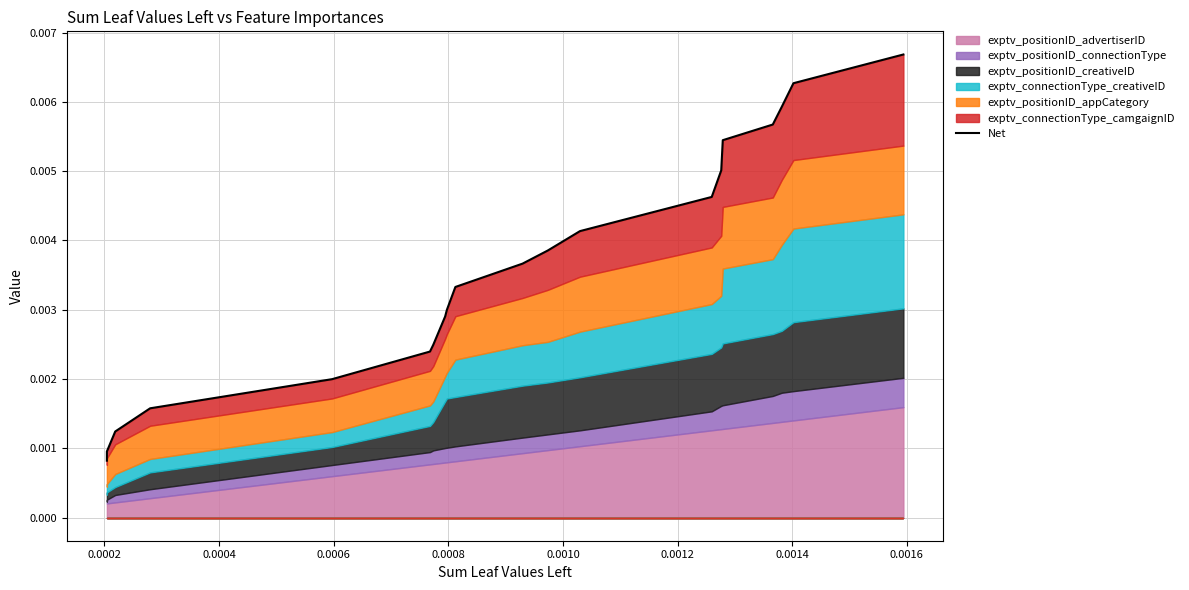

Count the number of categories in the chart.

20